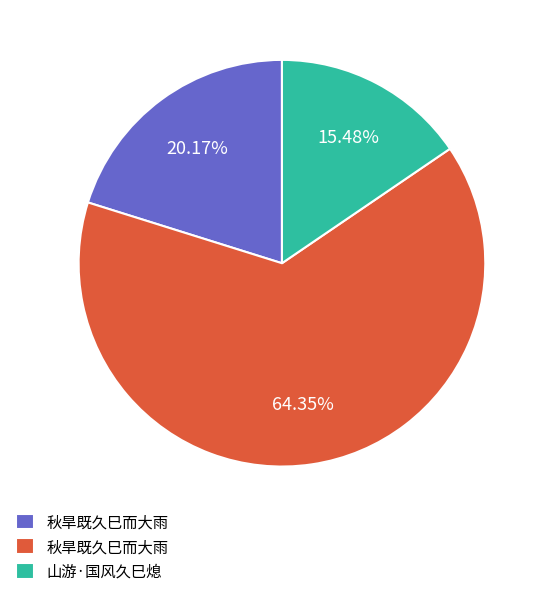

How many slices are in this pie chart?

3